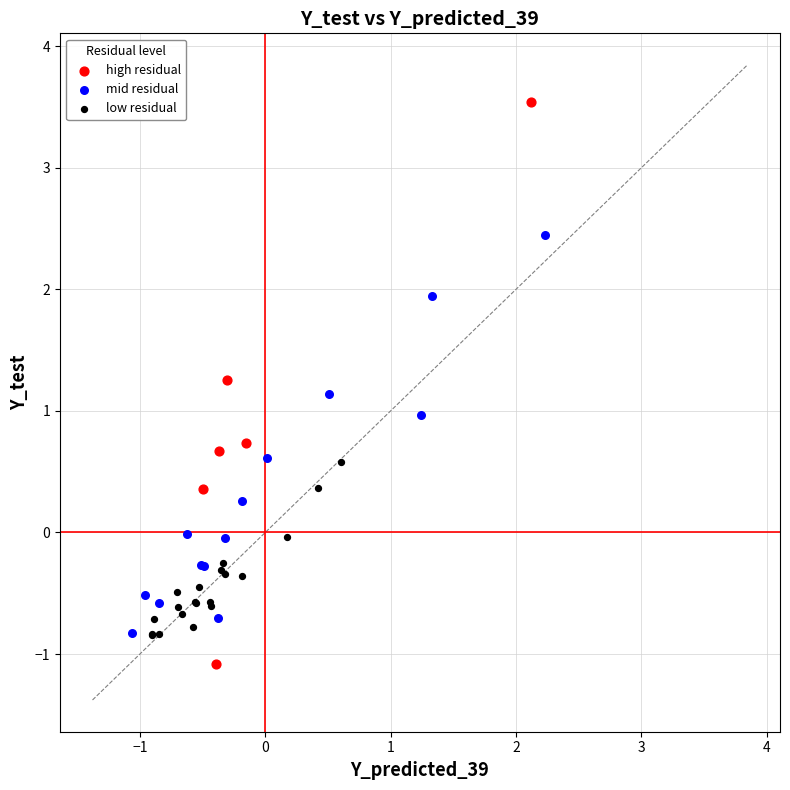

Which series reaches the maximum Y coordinate?

high residual